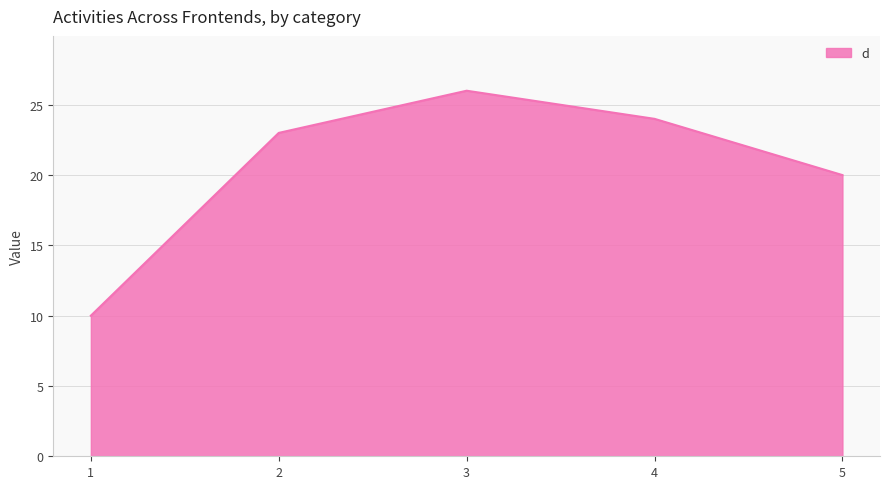

What is the difference between the values at 3 and 1?

16